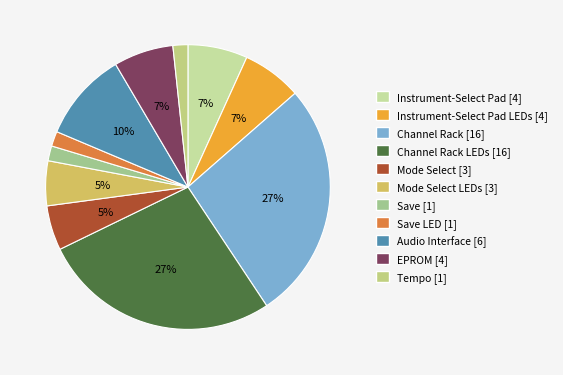

To the nearest percent, what is the difference between the Instrument-Select Pad [4] and Channel Rack LEDs [16] slice percentages?

20%